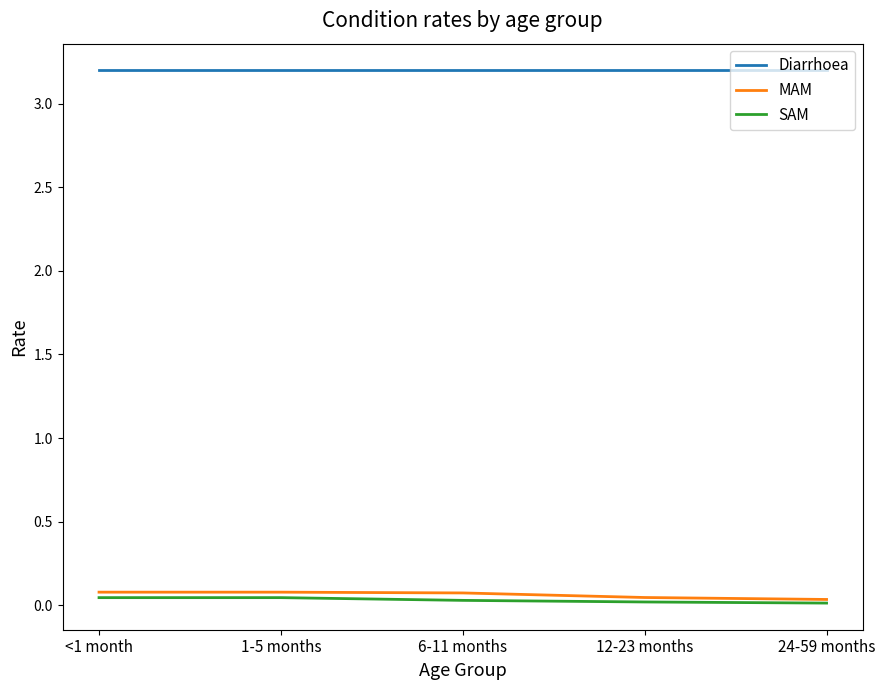

At how many categories does at least one series exceed 2?

5